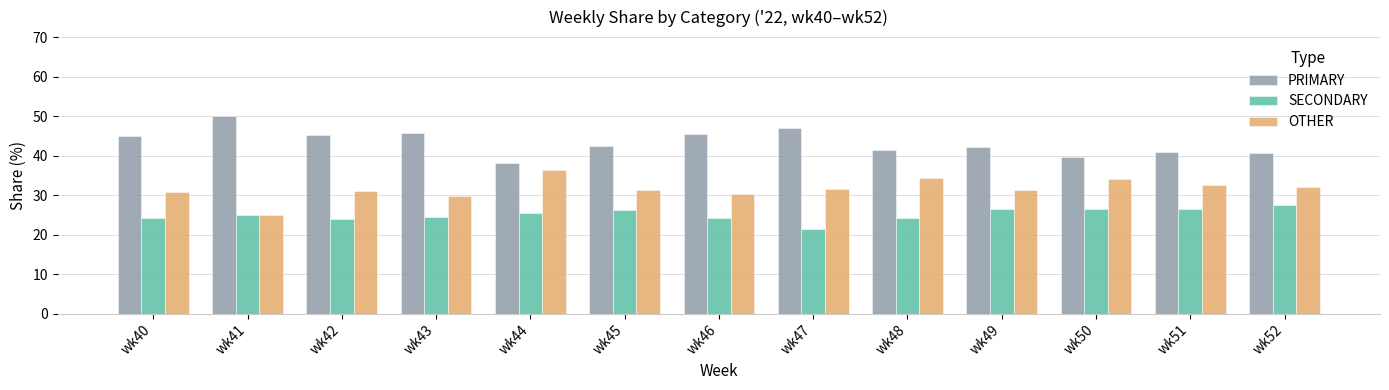

How many groups of bars are there?

13